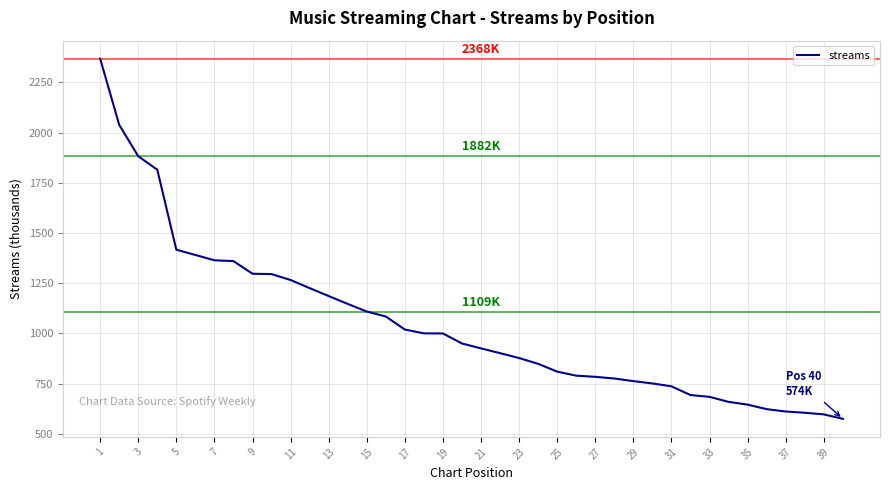

How many series are shown in this chart?

1